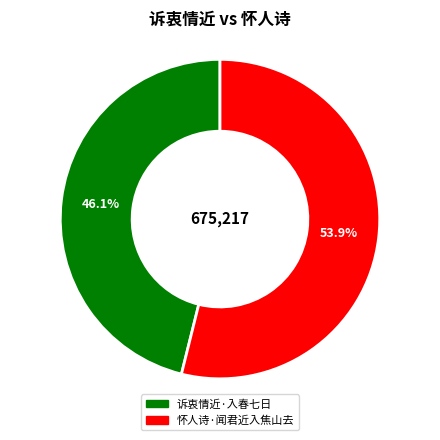

Rank the categories by value from highest to lowest.

怀人诗·闻君近入焦山去, 诉衷情近·入春七日